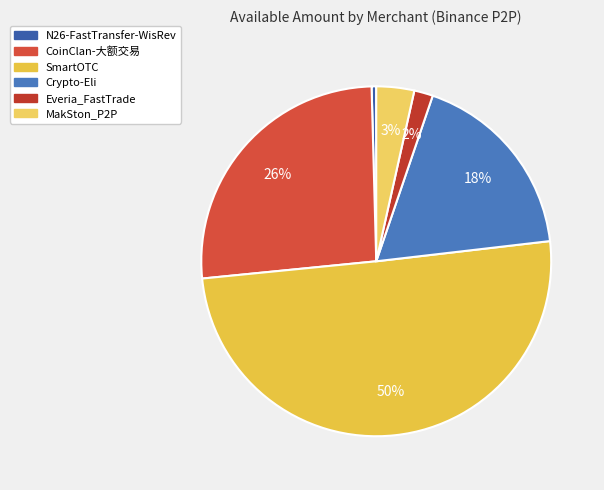

Combined, do Everia_FastTrade and N26-FastTransfer-WisRev account for over 50%?

No